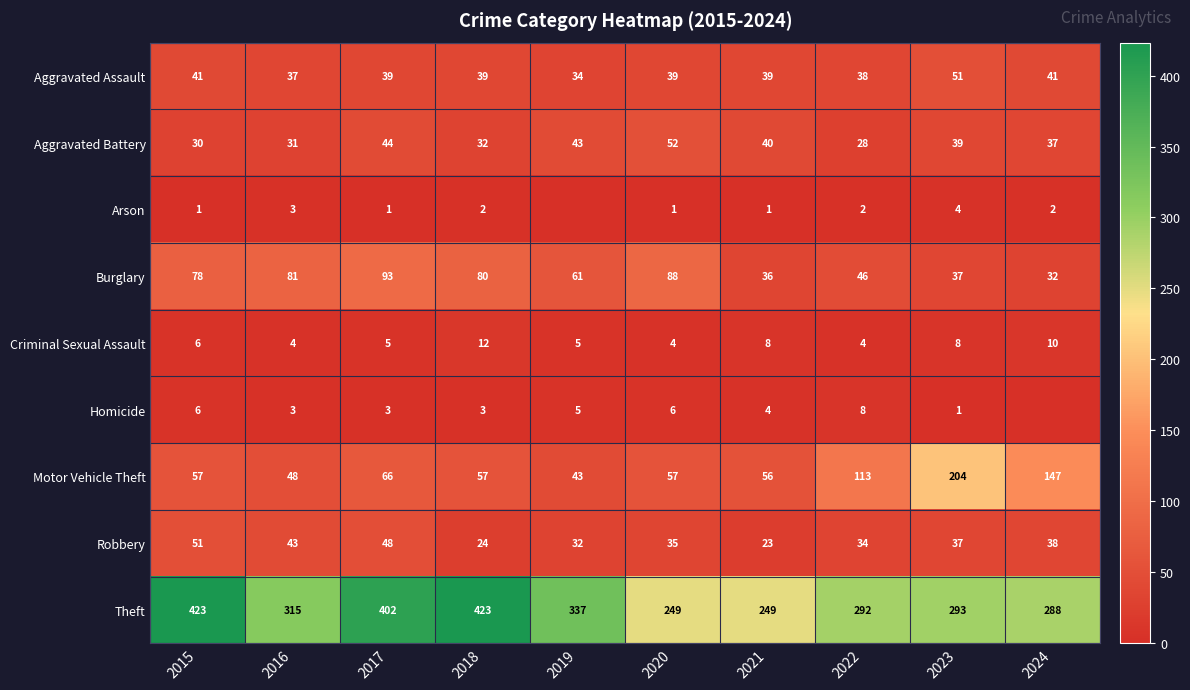

The value of Theft at 2024 is 168. True or false?

False